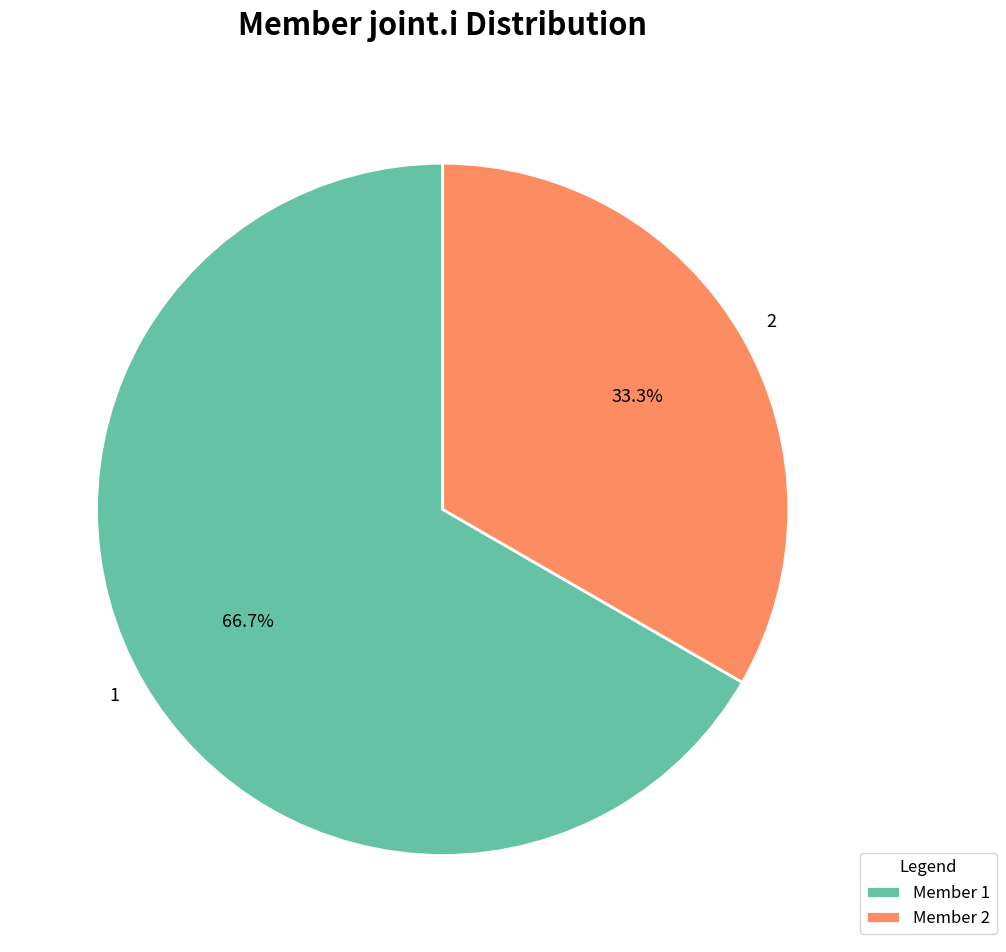

The 2 slice represents 33% of the pie. True or false?

True